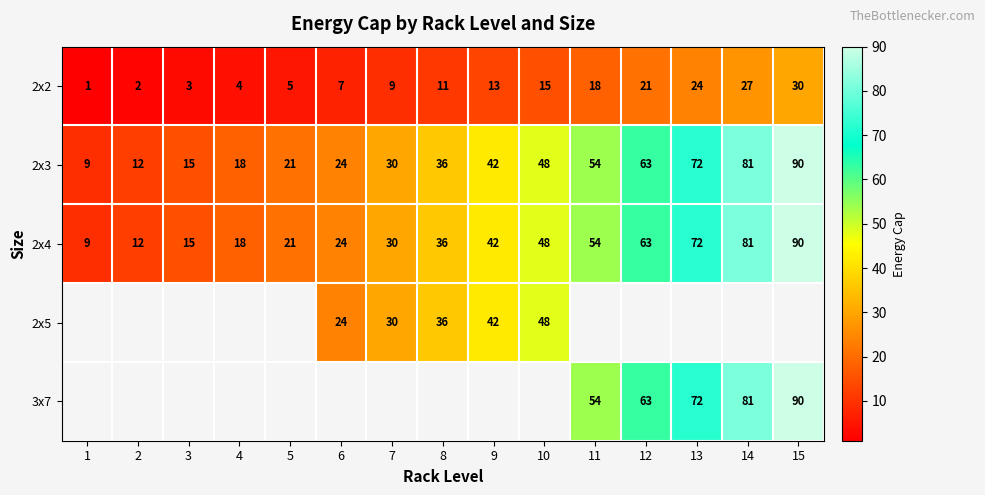

What is the difference between the second highest and second lowest values in the 2x3 series?

69